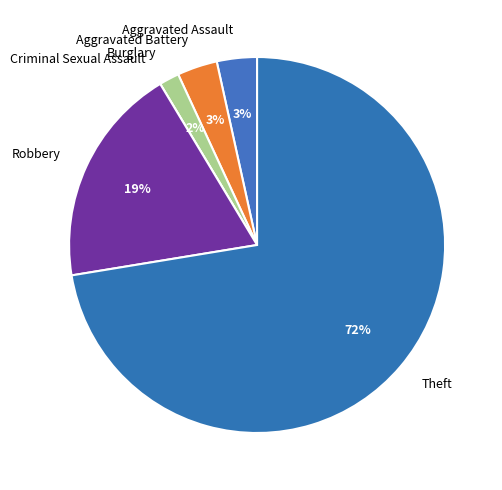

Is there a majority slice in this chart?

Yes